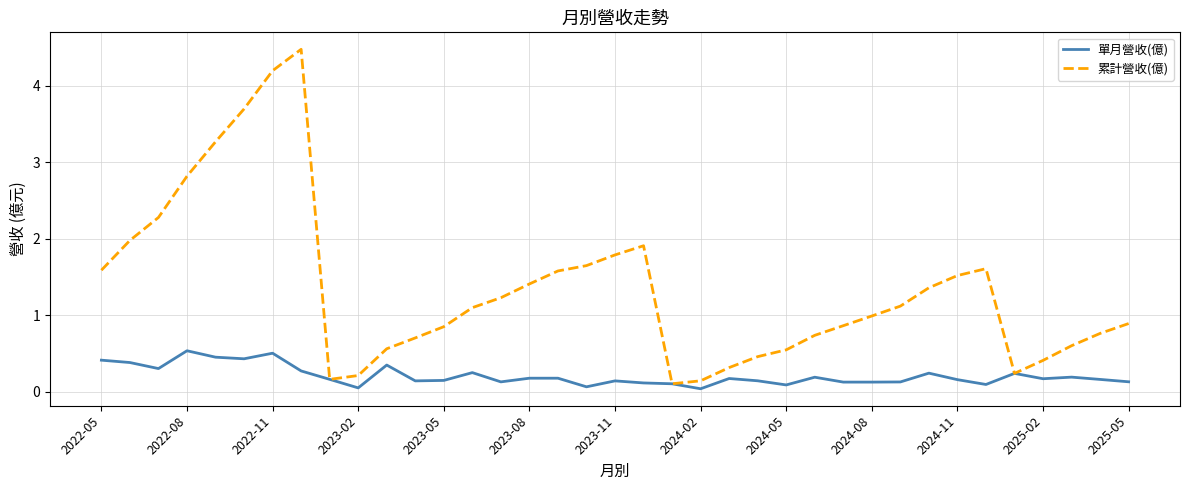

How many lines are shown in the chart?

2